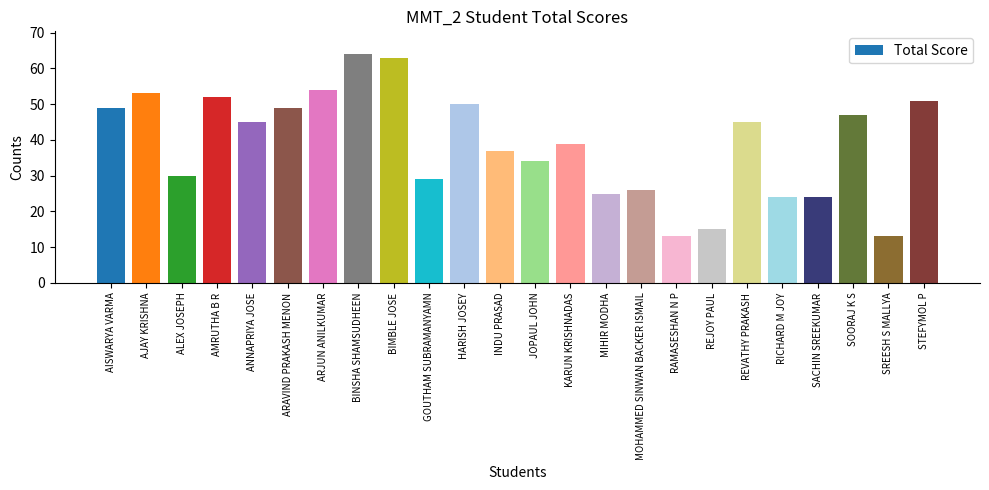

What is the value of the 5th bar from the left?

45